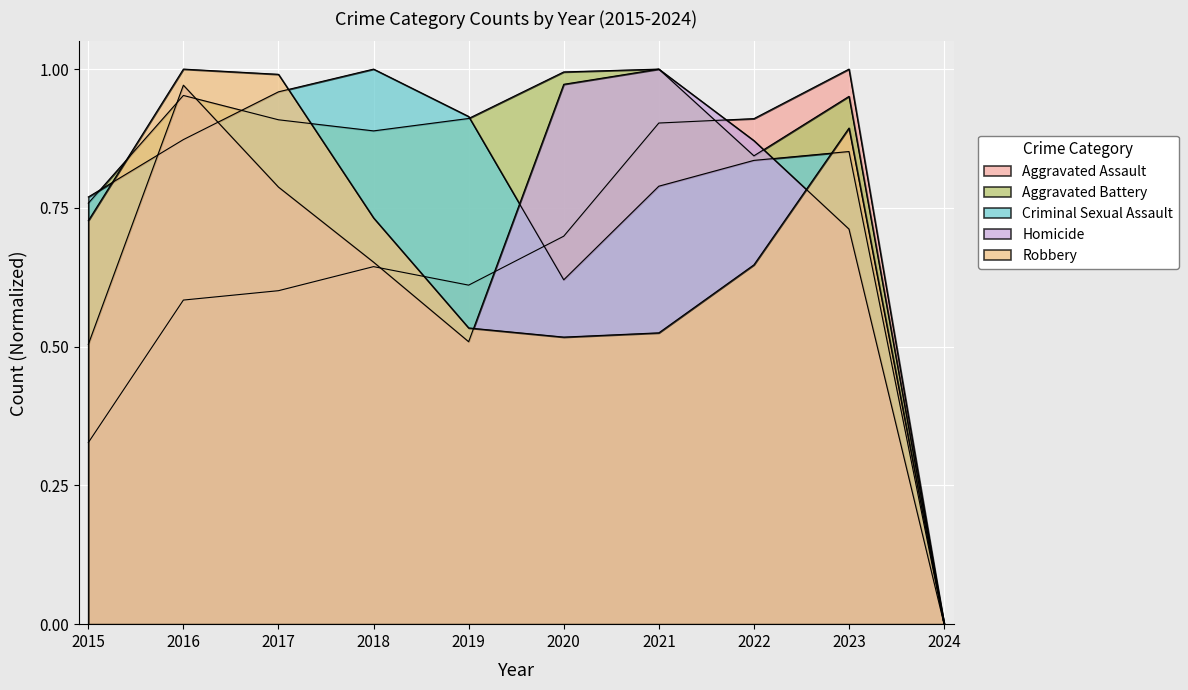

Reading left to right, list all the values displayed in this chart.

Aggravated Assault: 2015=0.3	2016=0.6	2017=0.6	2018=0.6	2019=0.6	2020=0.7	2021=0.9	2022=0.9	2023=1.0	2024=0.0
Aggravated Battery: 2015=0.8	2016=1.0	2017=0.9	2018=0.9	2019=0.9	2020=1.0	2021=1.0	2022=0.8	2023=1.0	2024=0.0
Criminal Sexual Assault: 2015=0.8	2016=0.9	2017=1.0	2018=1.0	2019=0.9	2020=0.6	2021=0.8	2022=0.8	2023=0.9	2024=0.0
Homicide: 2015=0.5	2016=1.0	2017=0.8	2018=0.7	2019=0.5	2020=1.0	2021=1.0	2022=0.9	2023=0.7	2024=0.0
Robbery: 2015=0.7	2016=1.0	2017=1.0	2018=0.7	2019=0.5	2020=0.5	2021=0.5	2022=0.6	2023=0.9	2024=0.0